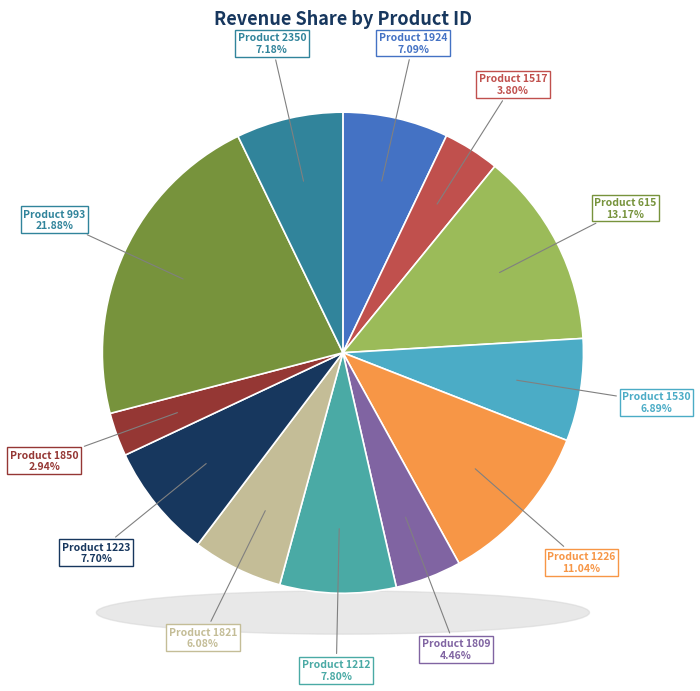

Which has a higher value, 1226 or 1530?

1226